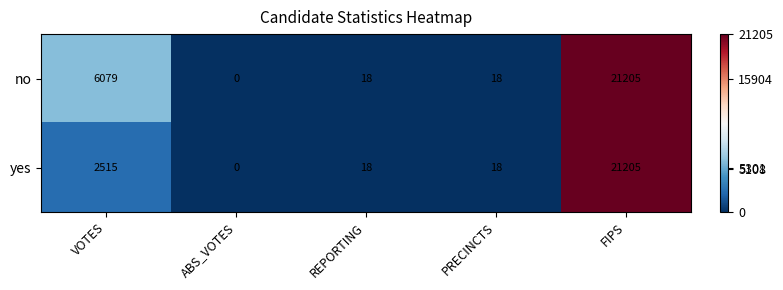

Which category has the lowest value across all series?

ABS_VOTES